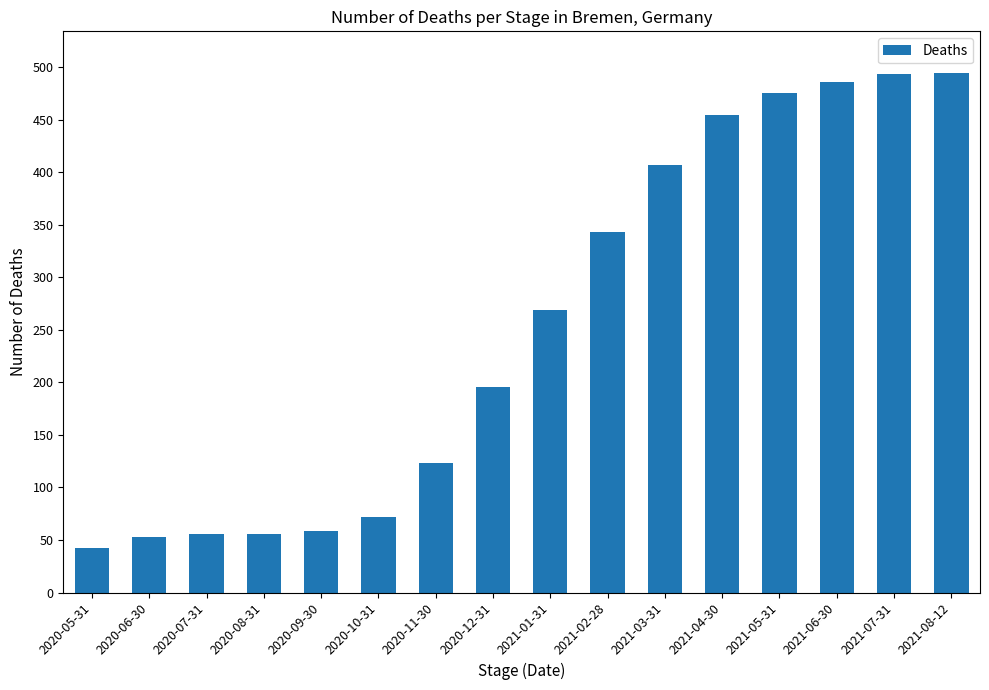

What is the greatest value displayed?

494